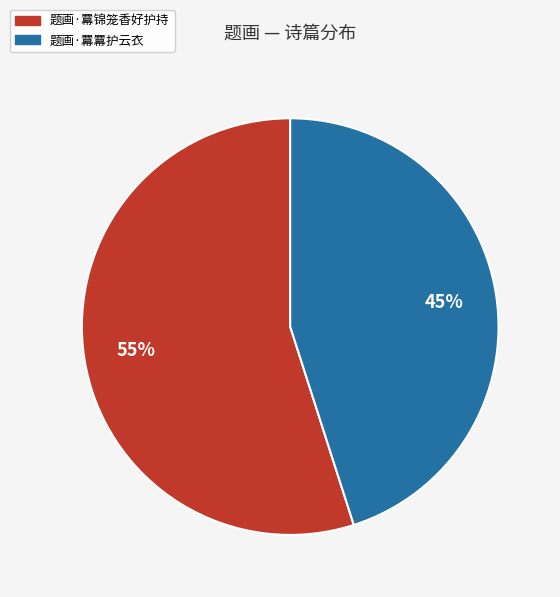

Between 题画·羃羃护云衣 and 题画·羃锦笼香好护持, which is larger?

题画·羃锦笼香好护持